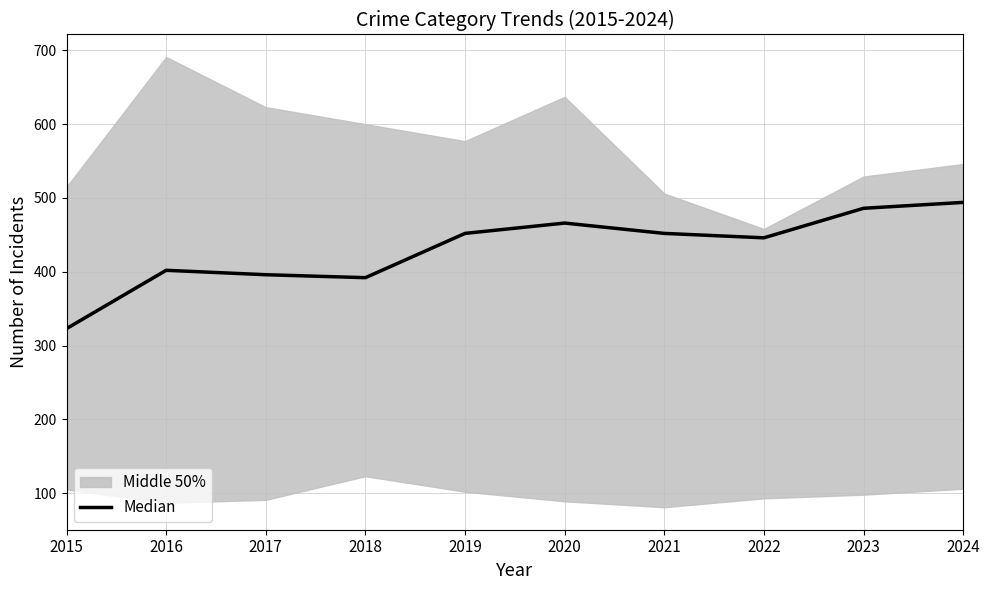

At which category does the data reach its first local peak?

2016